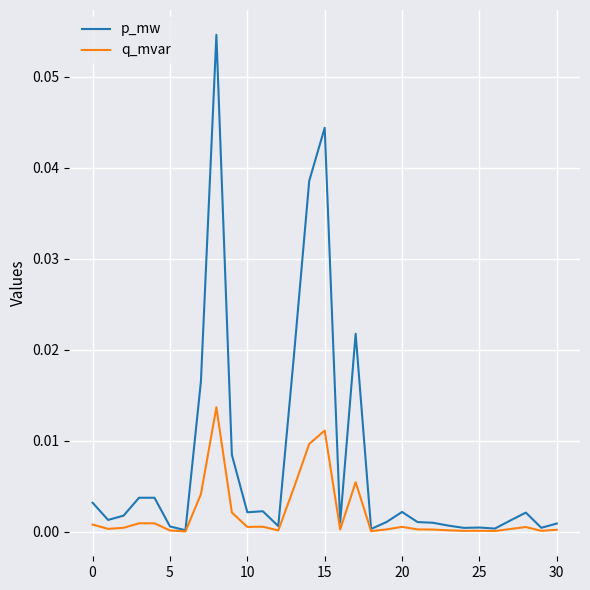

Rank the series by their average value, from lowest to highest.

q_mvar, p_mw